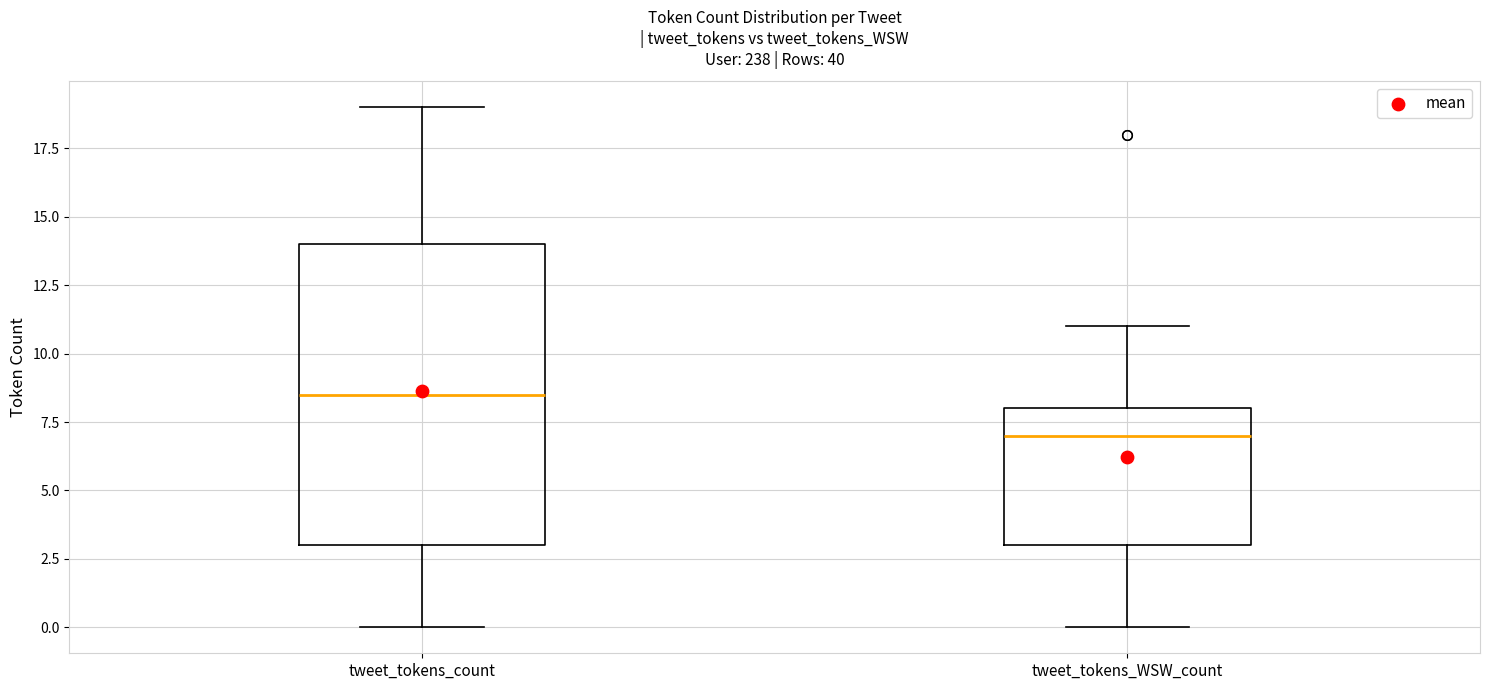

Reading left to right, read every box against the y-axis: the position of its median line, the range the box covers, and the ends of its whiskers. The values are not printed on the chart, so give them approximately, as read against the axis.

tweet_tokens_count: median 8.5, box 3.0 to 14.0, whiskers 0.0 to 19.0
tweet_tokens_WSW_count: median 7.0, box 3.0 to 8.0, whiskers 0.0 to 11.0